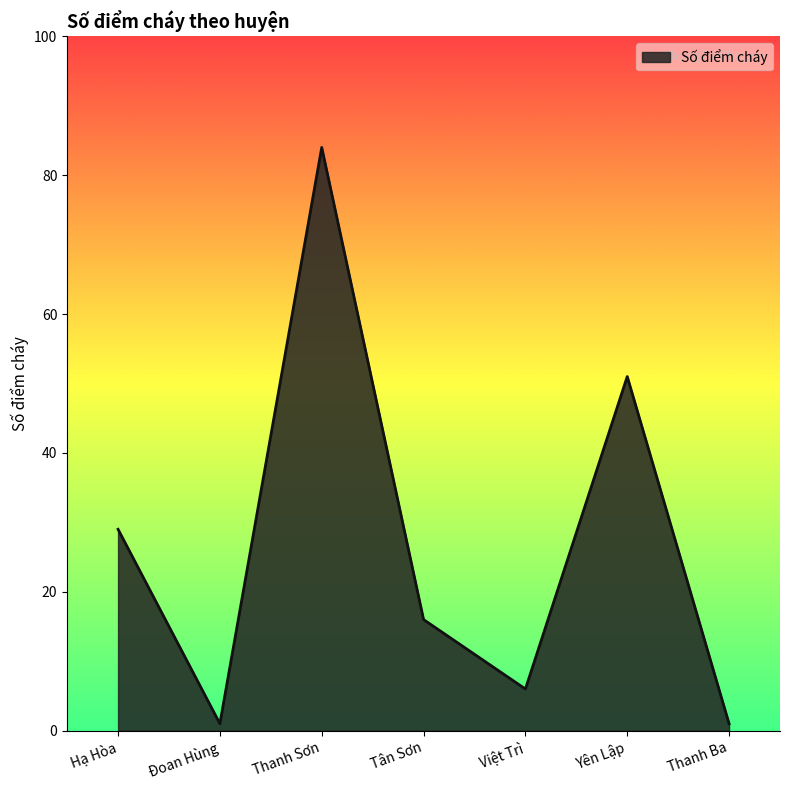

True or false: the data shows 16 at Tân Sơn.

True